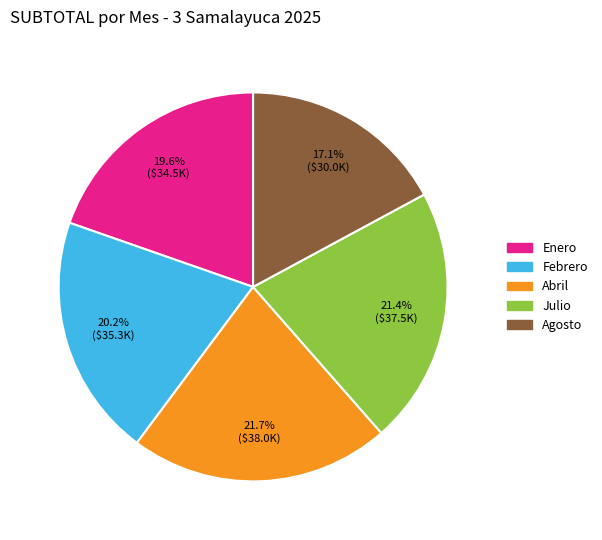

Does any single category account for the majority?

No